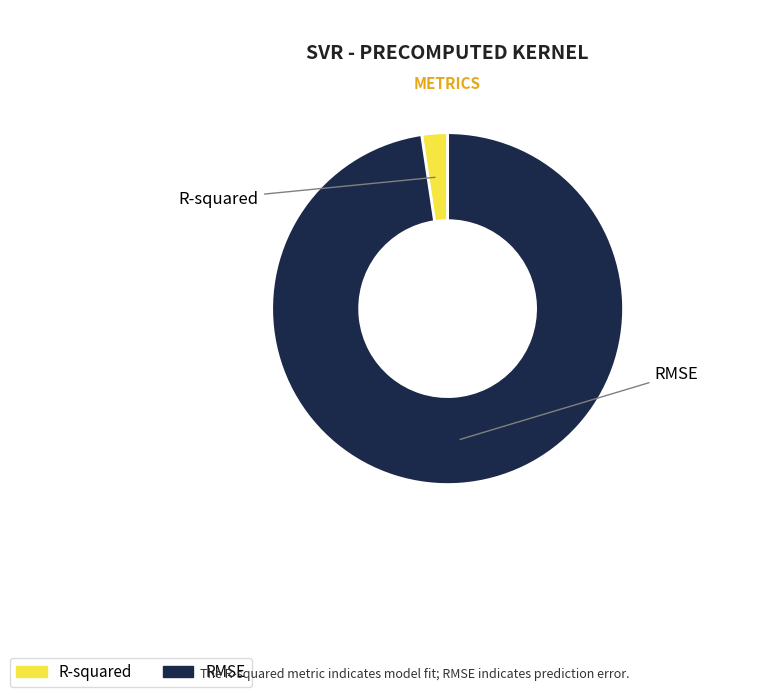

Between R-squared and RMSE, which is larger?

RMSE